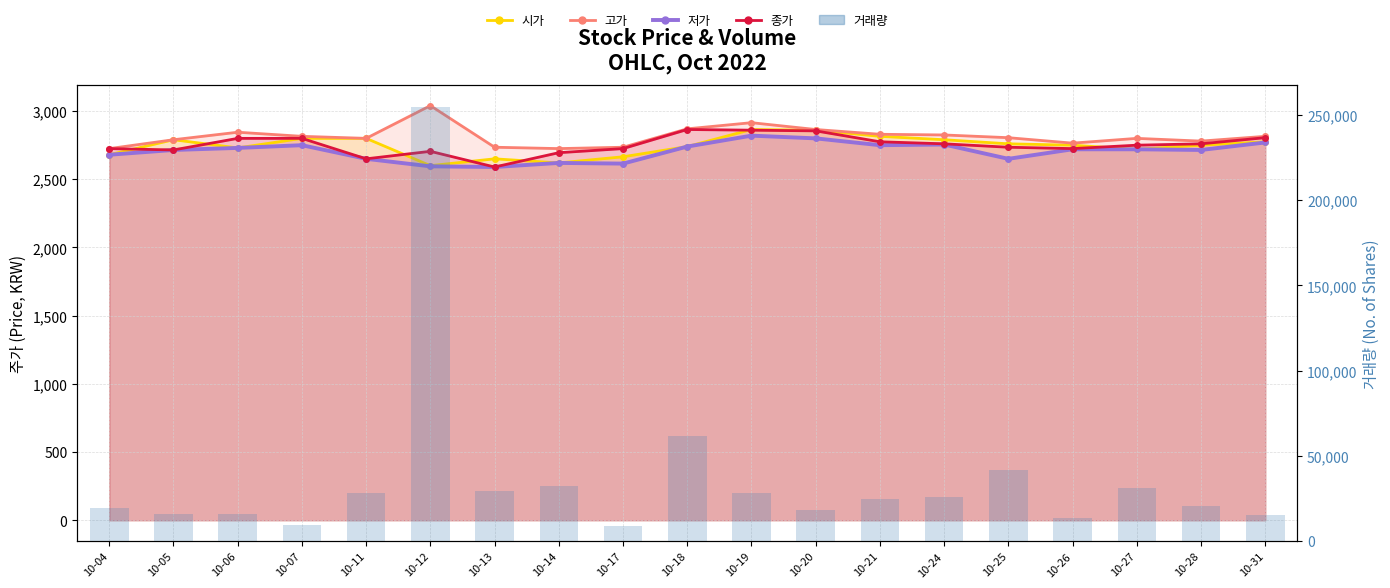

Are the bars grouped side by side (vs. stacked)?

No